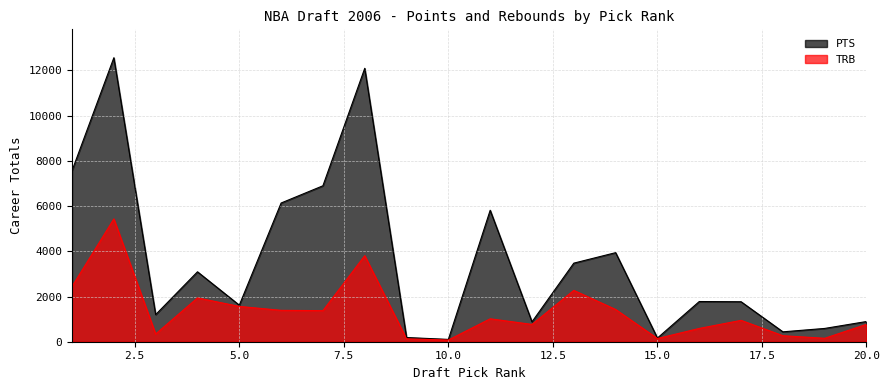

What is the sum of the TRB values at 5 and 12?

2328